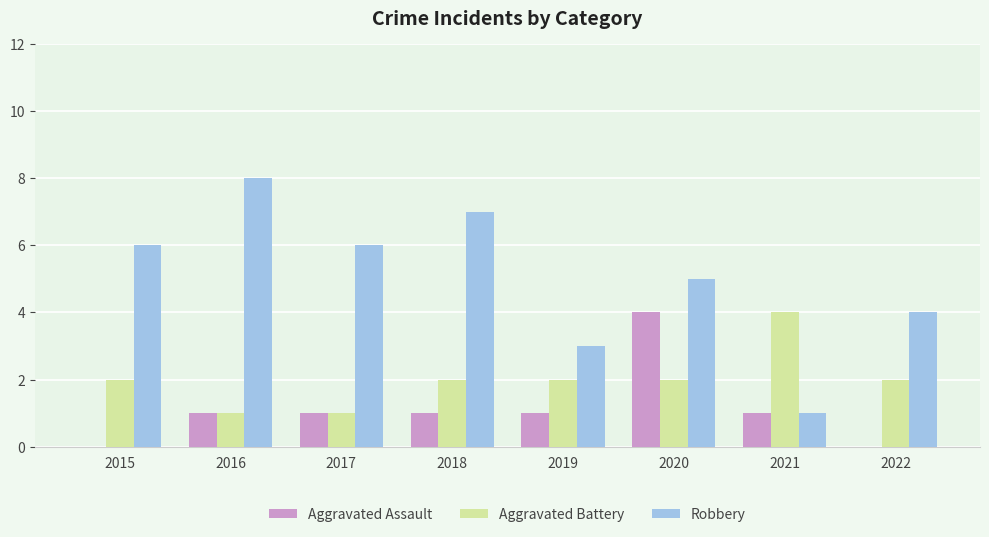

Count the number of categories in the chart.

8